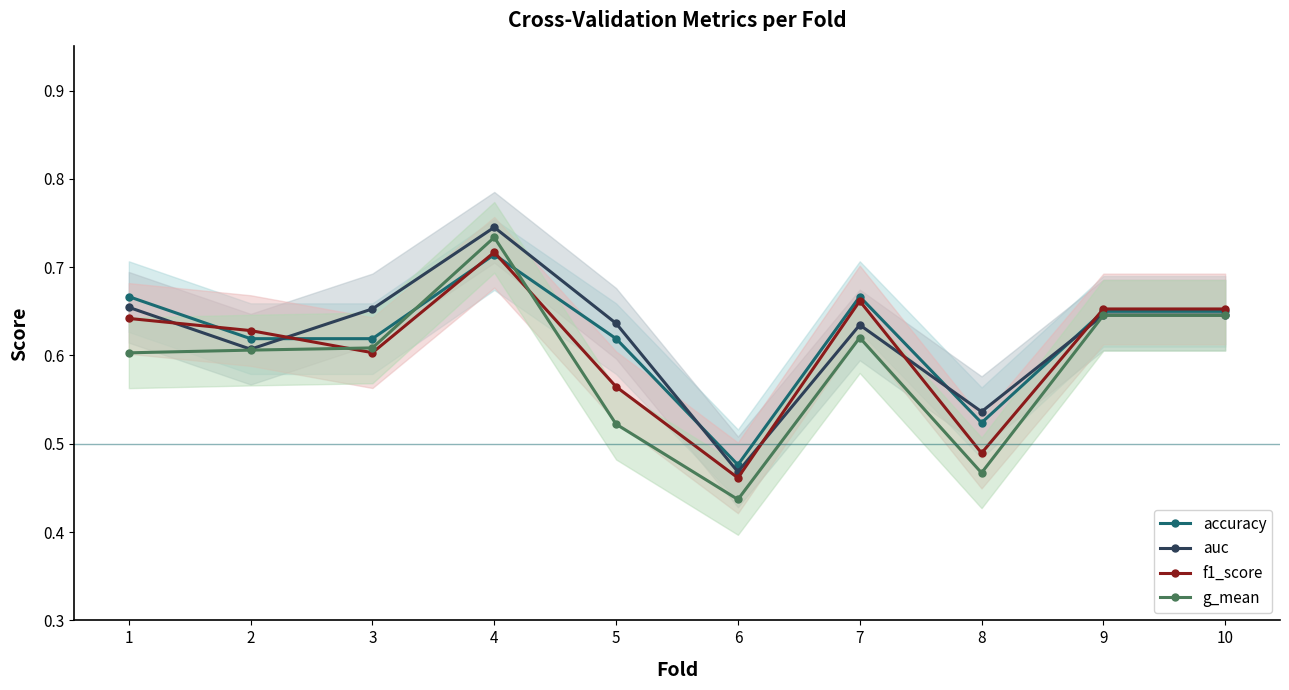

Which series changed the most between 1 and 10?

g_mean